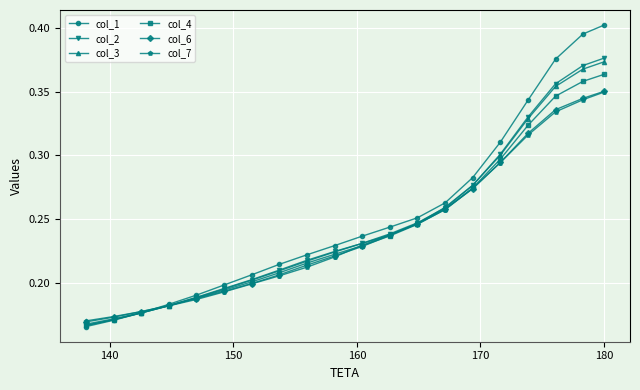

At how many categories does at least one series exceed 0?

20